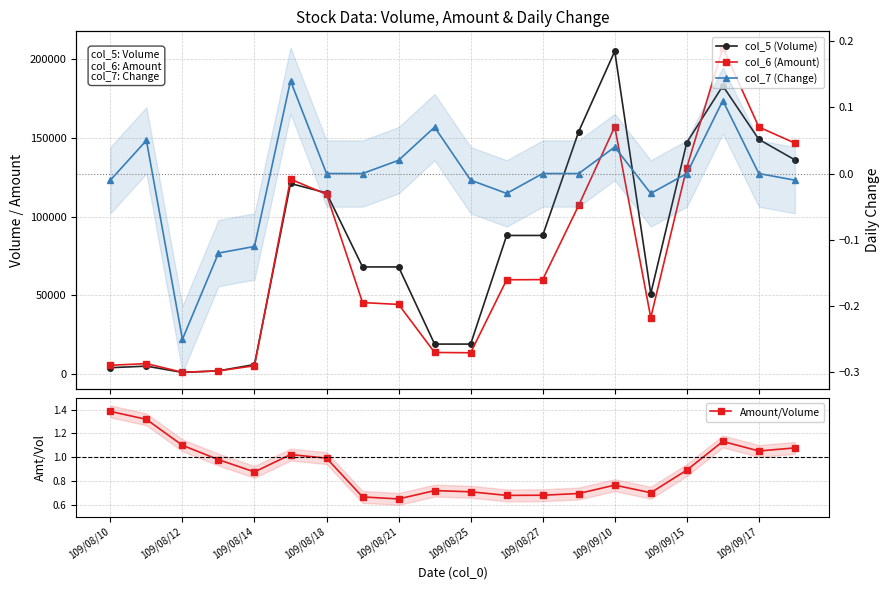

What are all the series names shown in the legend?

col_5 (Volume), col_6 (Amount), Amount/Volume, col_7 (Change)